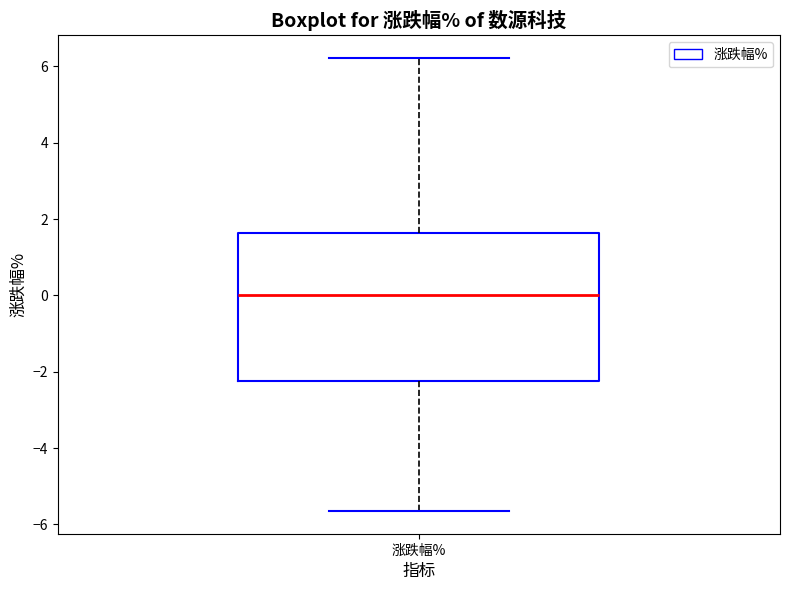

Transcribe this box plot: give where the median line is, the range the box spans, and where the two whiskers end, as read against the y-axis. The values are not printed on the chart, so give them approximately, as read against the axis.

median 0.0, box -2.2 to 1.6, whiskers -5.6 to 6.2